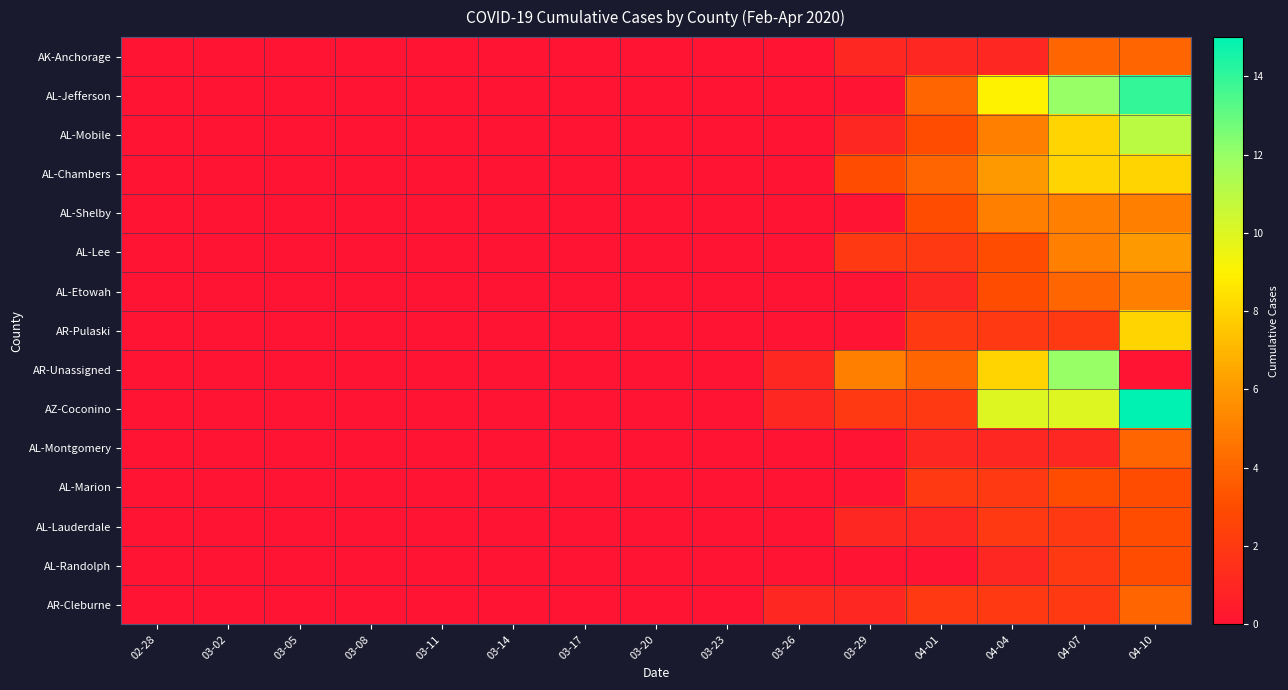

Which series has the largest range (max minus min)?

AZ-Coconino